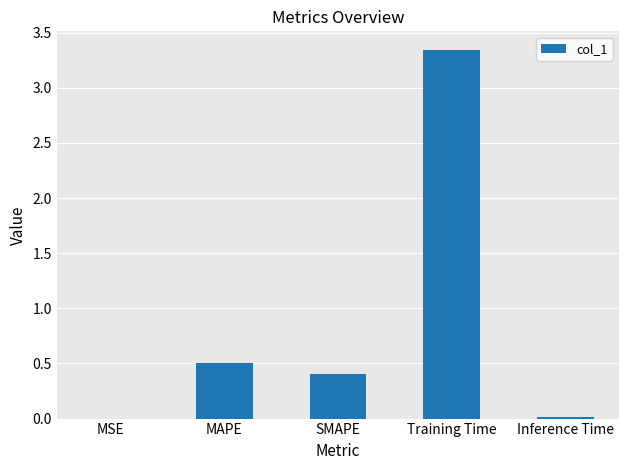

What is the sum of the values at MAPE and SMAPE?

0.9